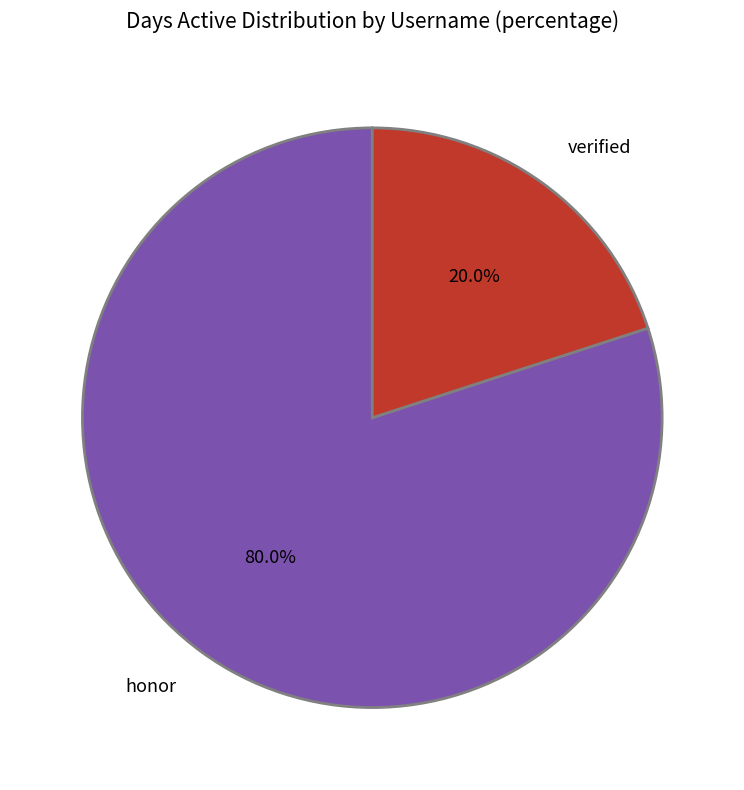

What is the ratio of the value at honor to the value at verified?

4.0